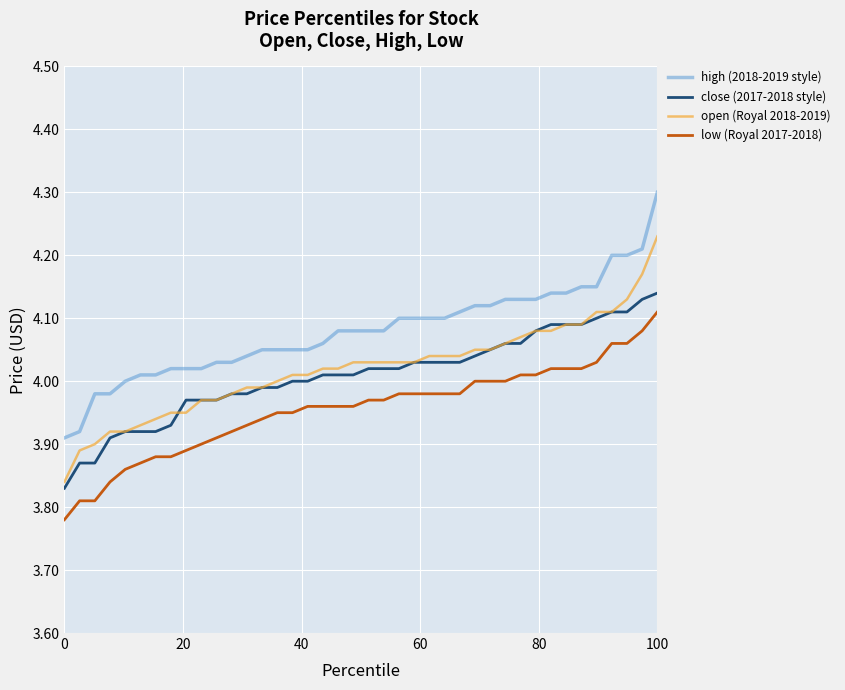

True or false: open (Royal 2018-2019) and low (Royal 2017-2018) intersect in this chart.

False